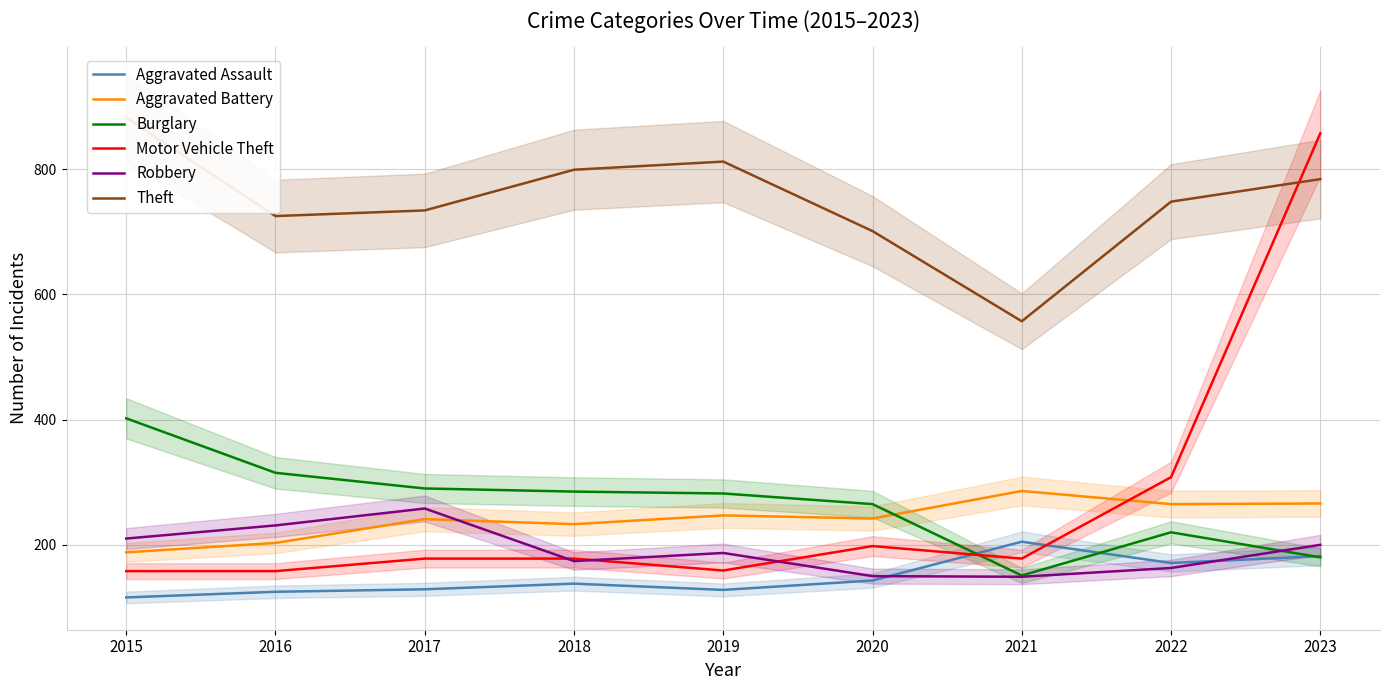

Is it true that Theft equals 1213 at 2016?

False